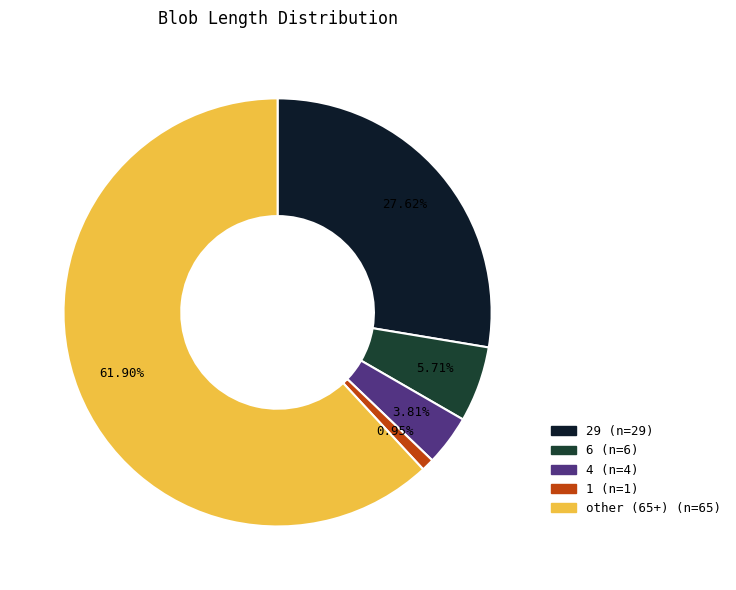

Is there a majority slice in this chart?

Yes